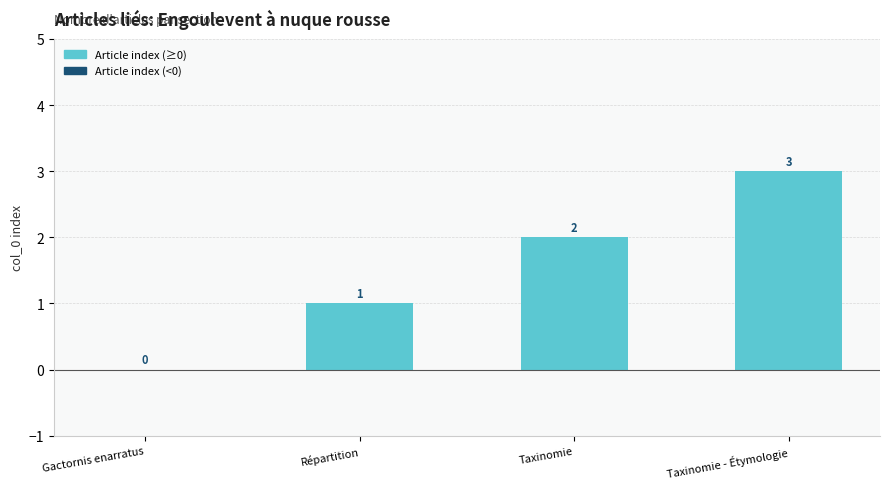

Is it true that the value at Gactornis enarratus is -2?

False